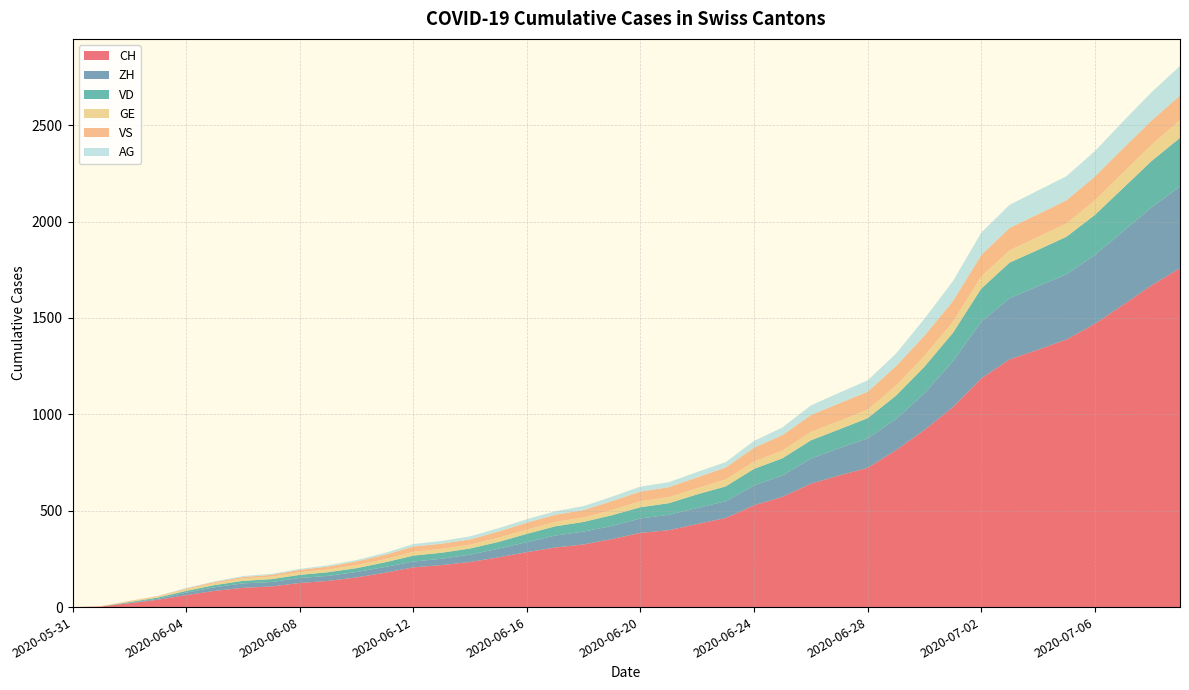

Reading right to left, extract all data points from this chart.

CH: 1758	1669	1568	1469	1388	1335	1285	1186	1037	919	814	722	683	640	572	528	462	431	399	385	353	325	309	285	258	234	218	206	178	154	136	125	107	100	84	62	38	20	3	0
ZH: 424	405	382	357	338	330	317	294	238	190	162	153	142	130	111	103	87	83	80	75	68	67	62	52	45	38	33	30	30	28	26	26	23	23	19	13	5	2	0	0
VD: 252	240	224	208	195	188	185	172	147	138	121	105	97	95	89	86	77	71	60	58	56	50	48	43	35	32	31	31	24	20	19	16	15	13	11	9	6	4	0	0
GE: 92	84	80	76	69	67	64	62	57	56	52	44	43	43	40	38	36	32	31	31	27	23	23	22	22	20	20	20	16	16	14	14	13	13	10	8	6	4	1	0
VS: 128	126	126	123	120	118	116	112	108	105	101	93	92	88	80	72	62	56	52	50	46	38	37	36	32	27	27	27	23	19	15	12	9	7	6	4	2	2	1	0
AG: 153	147	140	132	125	123	120	116	103	88	65	59	55	50	40	35	28	28	26	26	23	21	18	18	17	16	14	13	10	7	7	5	5	5	3	3	1	0	0	0